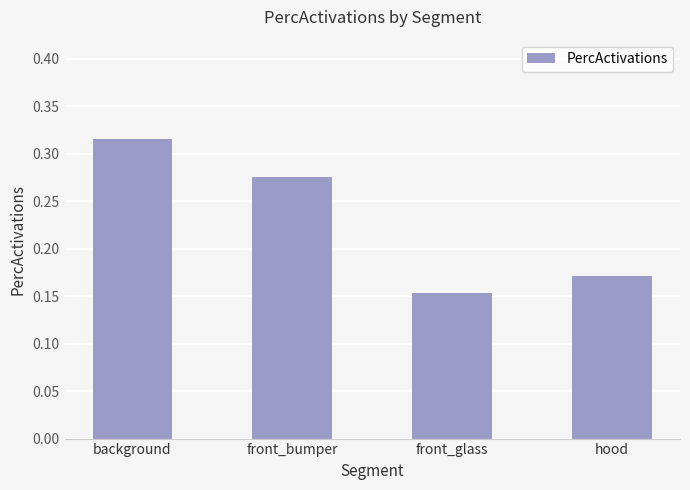

True or false: the data shows 0.1 at front_glass.

False